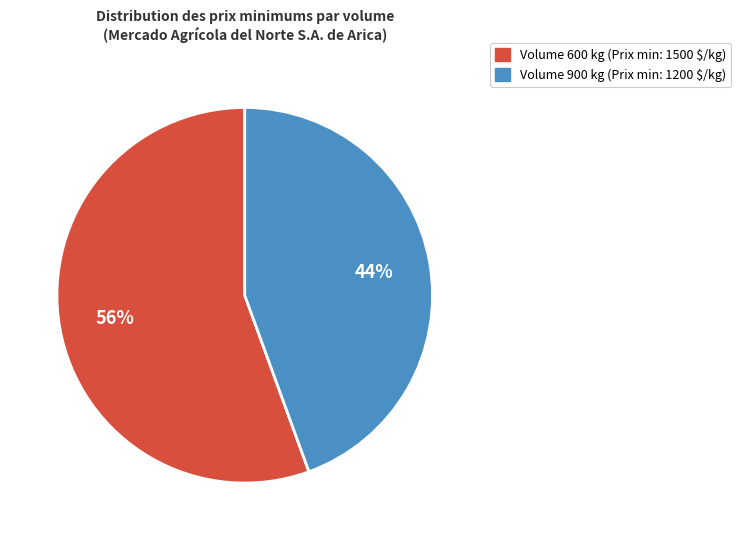

To the nearest percent, what is the average slice percentage?

50%